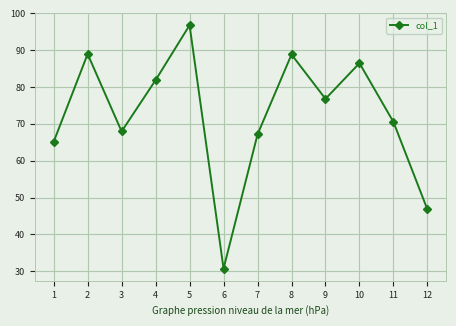

Is it true that the value at 3 is 67.9?

True